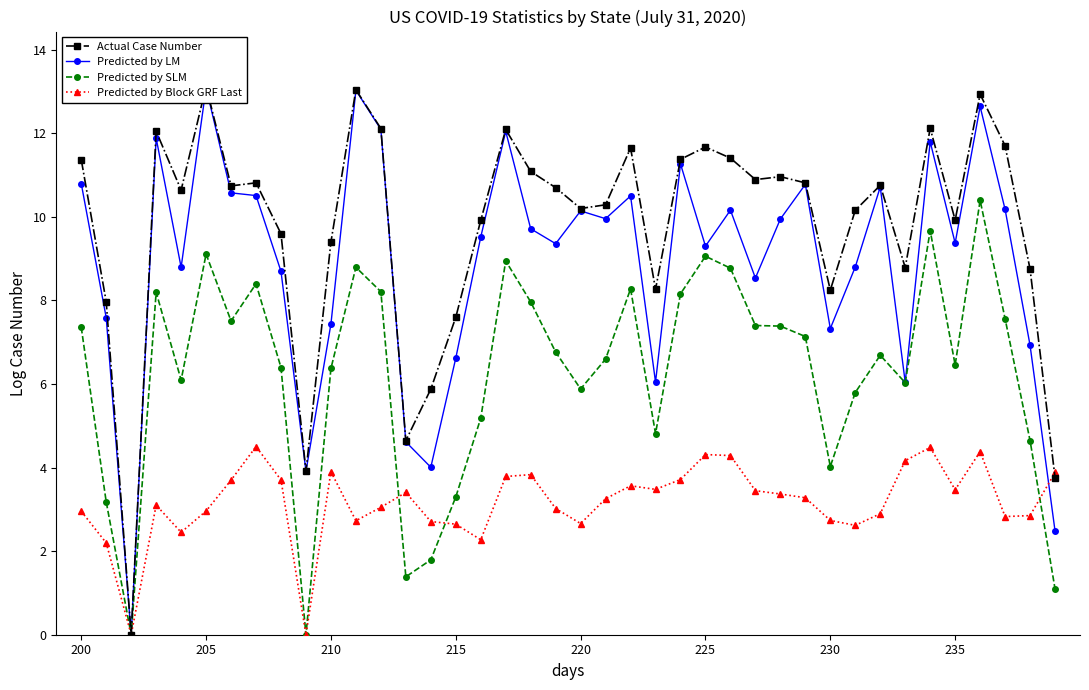

At which label does Actual Case Number first exceed 10?

200